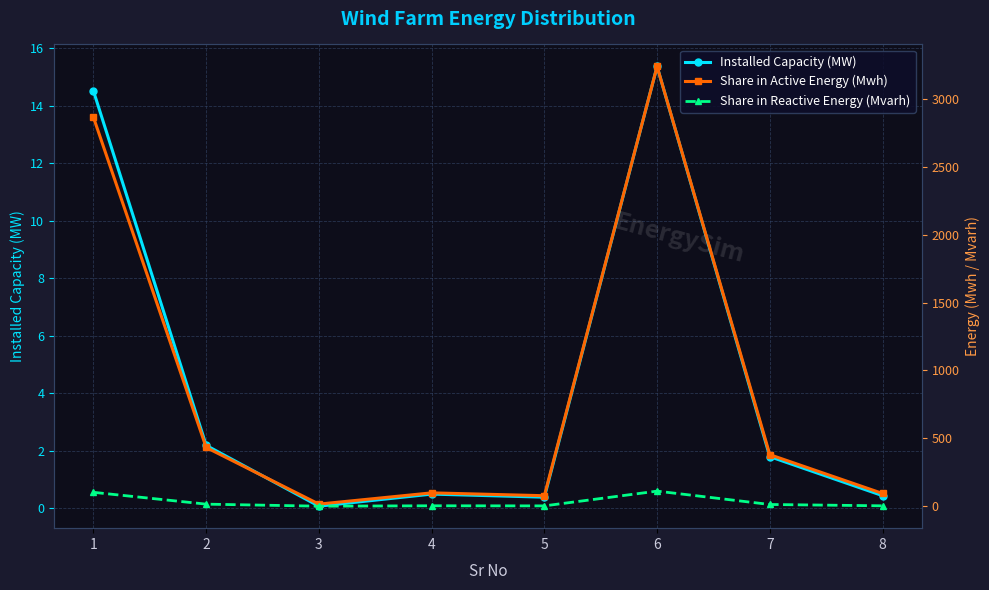

In Installed Capacity (MW), how many points are lower than both neighbors (excluding endpoints)?

2